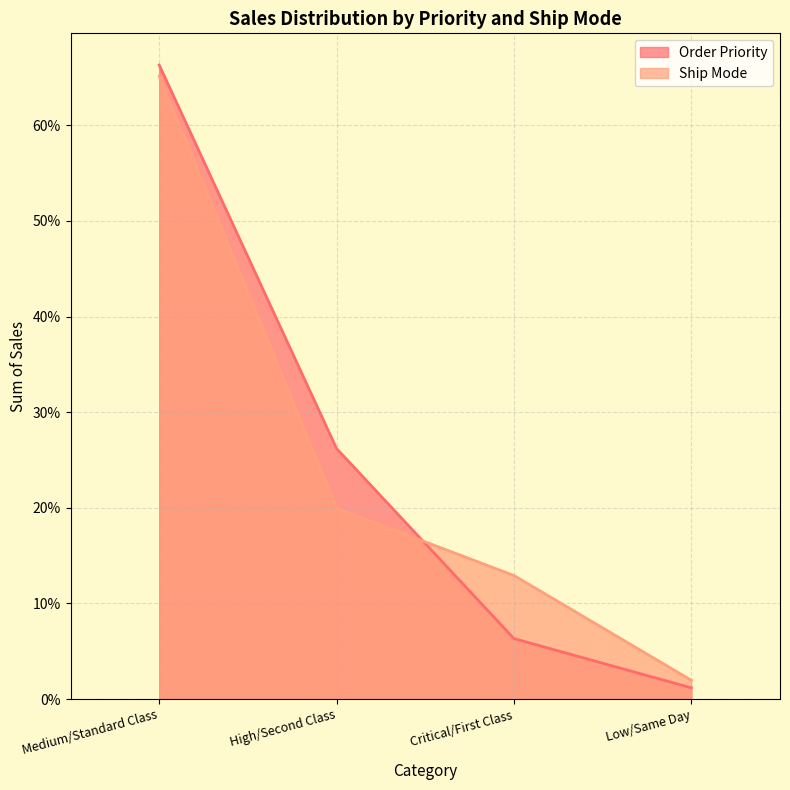

What is the sum of all Ship Mode values?

1.0